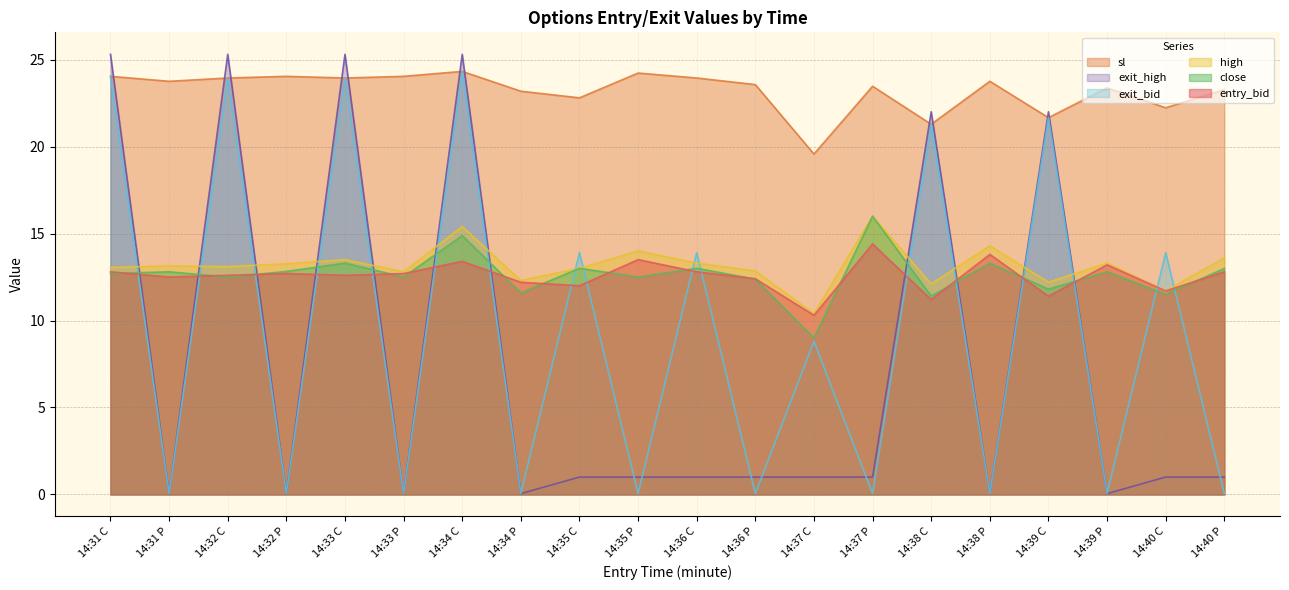

Between which two adjacent categories do entry_bid and exit_high first intersect?

14:31 C and 14:31 P